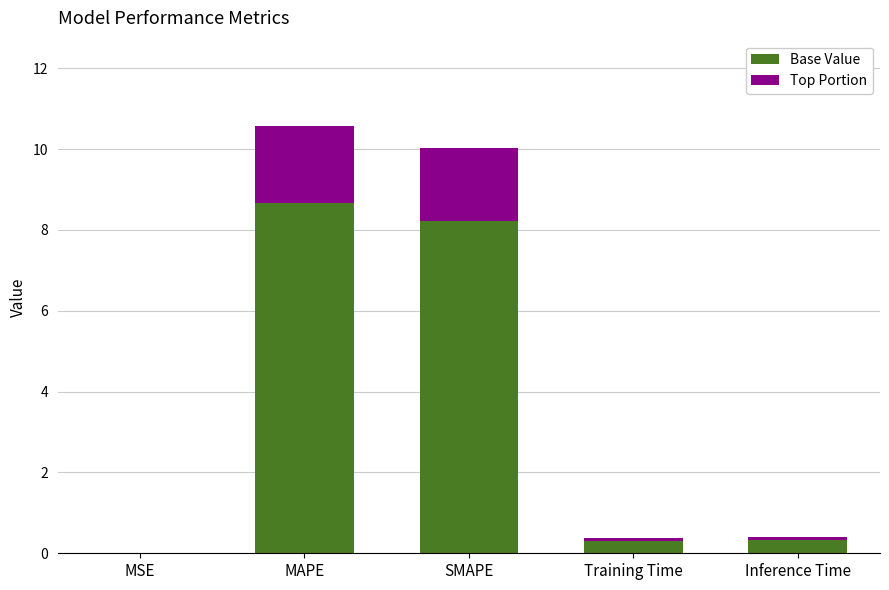

What is the highest value of the Base Value series?

8.7